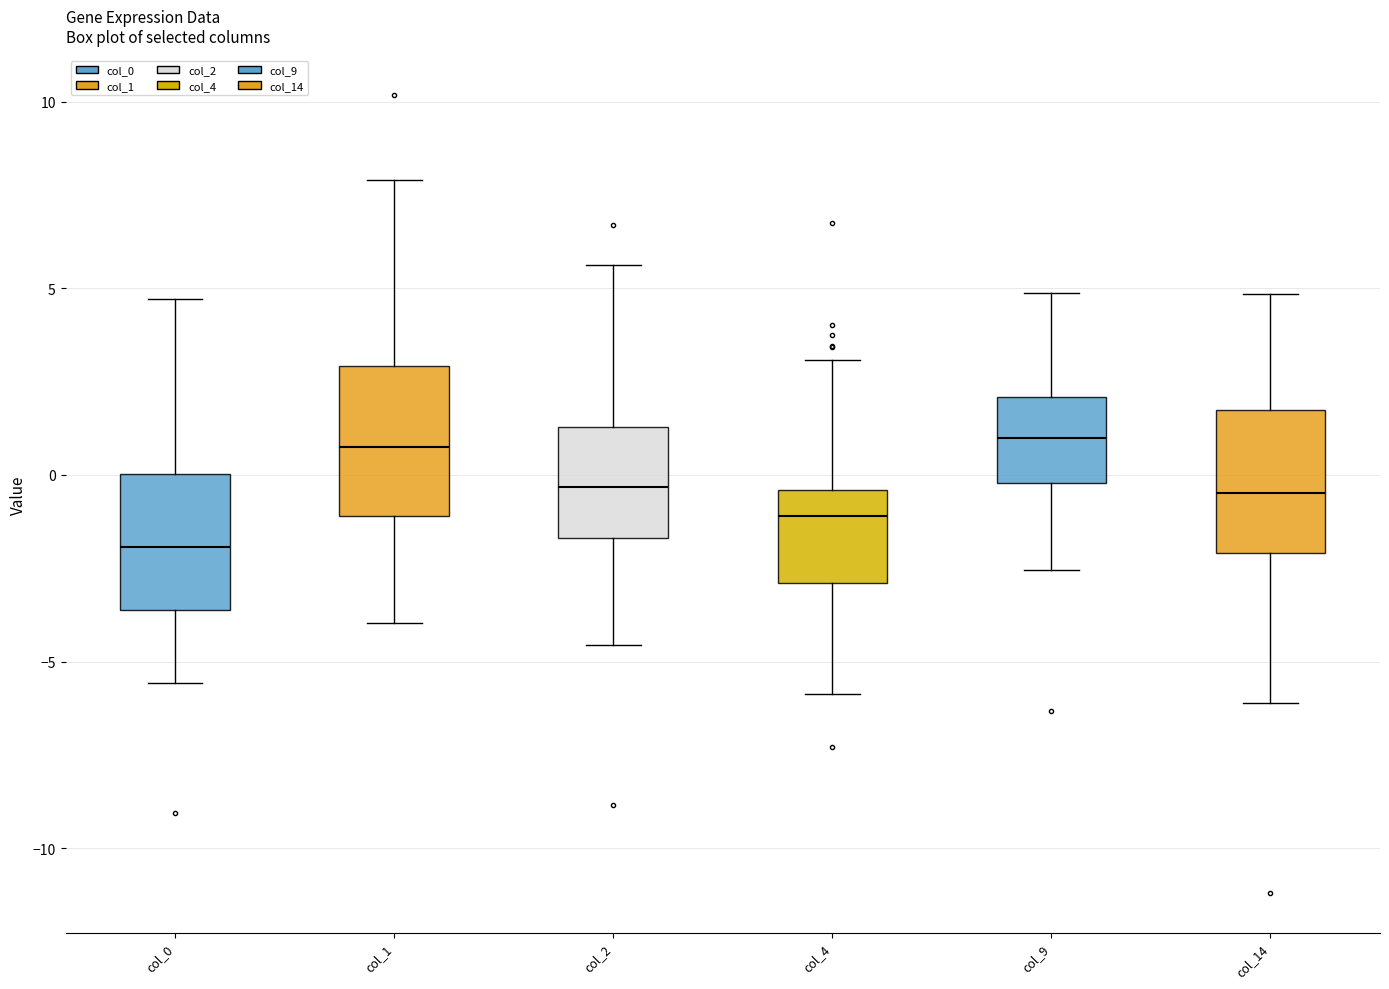

Reading left to right, read every box against the y-axis: the position of its median line, the range the box covers, and the ends of its whiskers. The values are not printed on the chart, so give them approximately, as read against the axis.

col_0: median -2.0, box -3.5 to 0.0, whiskers -5.5 to 4.5
col_1: median 0.5, box -1.0 to 3.0, whiskers -4.0 to 8.0
col_2: median -0.5, box -1.5 to 1.5, whiskers -4.5 to 5.5
col_4: median -1.0, box -3.0 to -0.5, whiskers -6.0 to 3.0
col_9: median 1.0, box 0.0 to 2.0, whiskers -2.5 to 5.0
col_14: median -0.5, box -2.0 to 1.5, whiskers -6.0 to 5.0